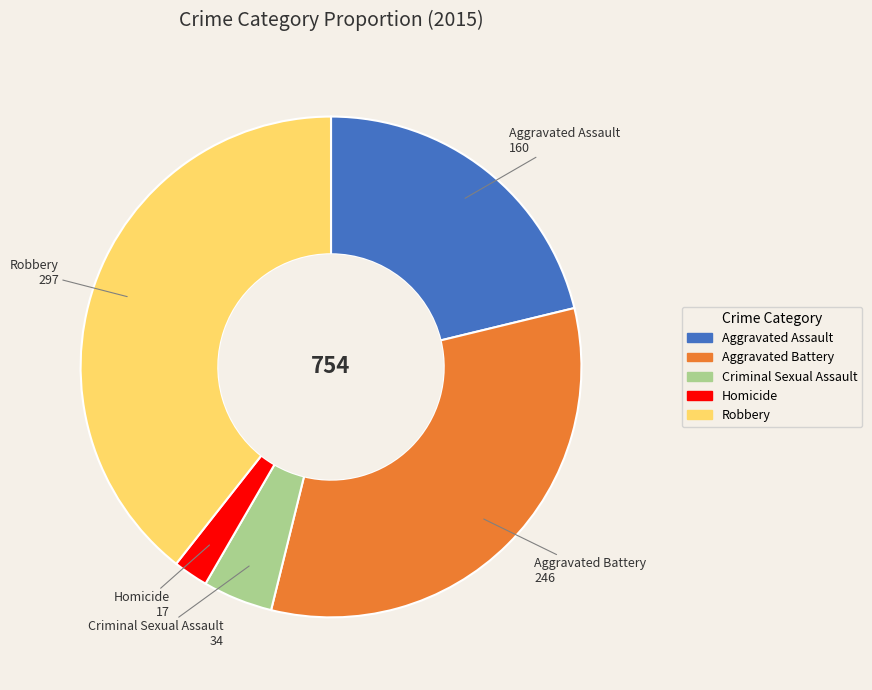

The Aggravated Battery slice represents 26% of the pie. True or false?

False